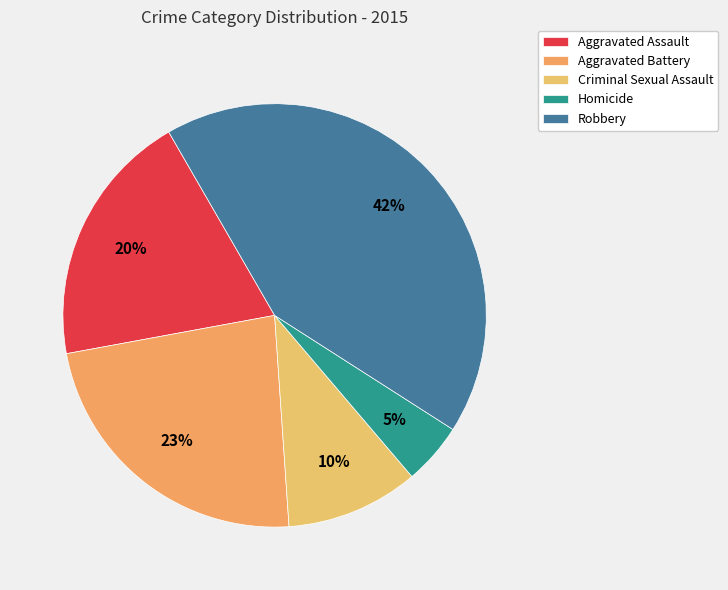

What is the smallest slice in the pie chart?

Homicide